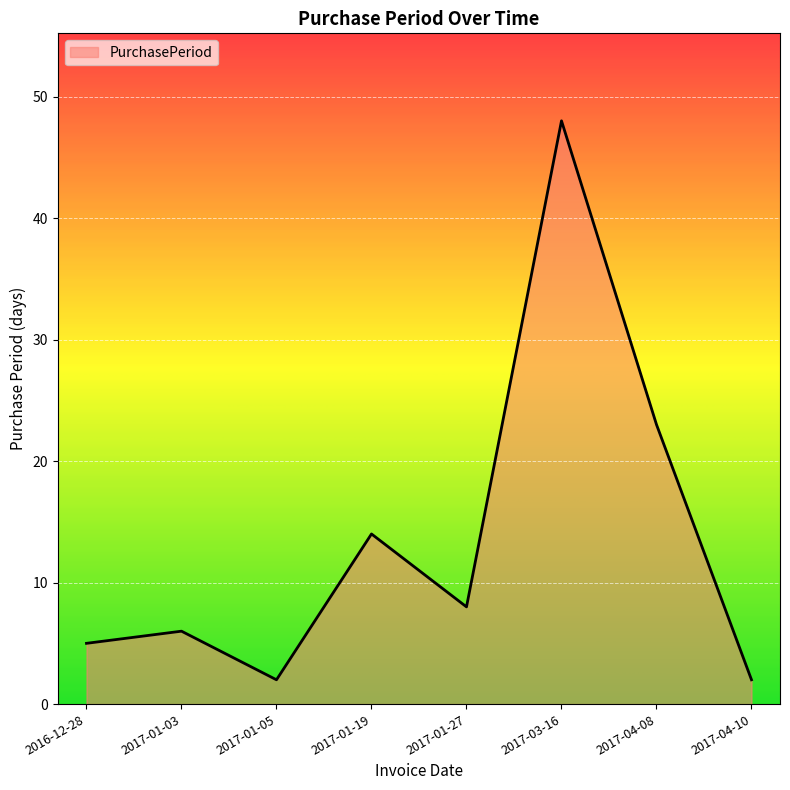

Is it true that the value at 2016-12-28 is 8?

False